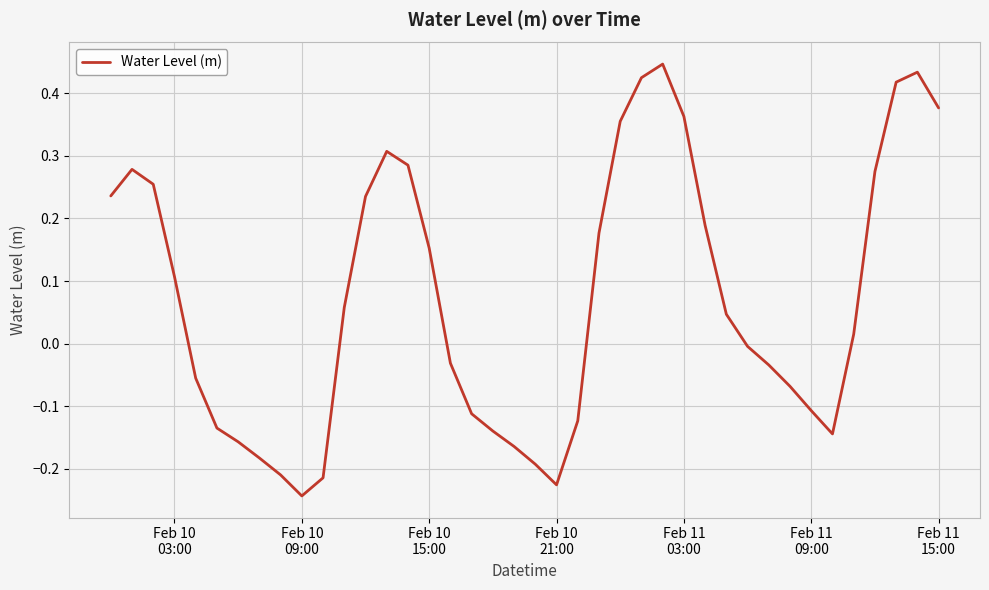

How many interior local valleys (lower than both neighbors) does the data have?

3